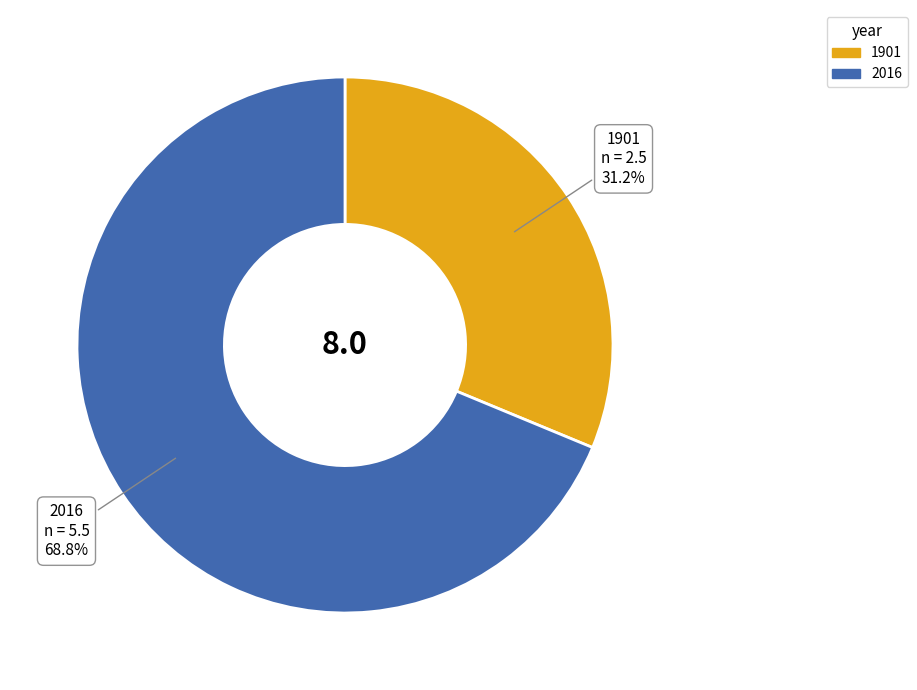

Is the sum of 1901 and 2016 greater than half?

Yes